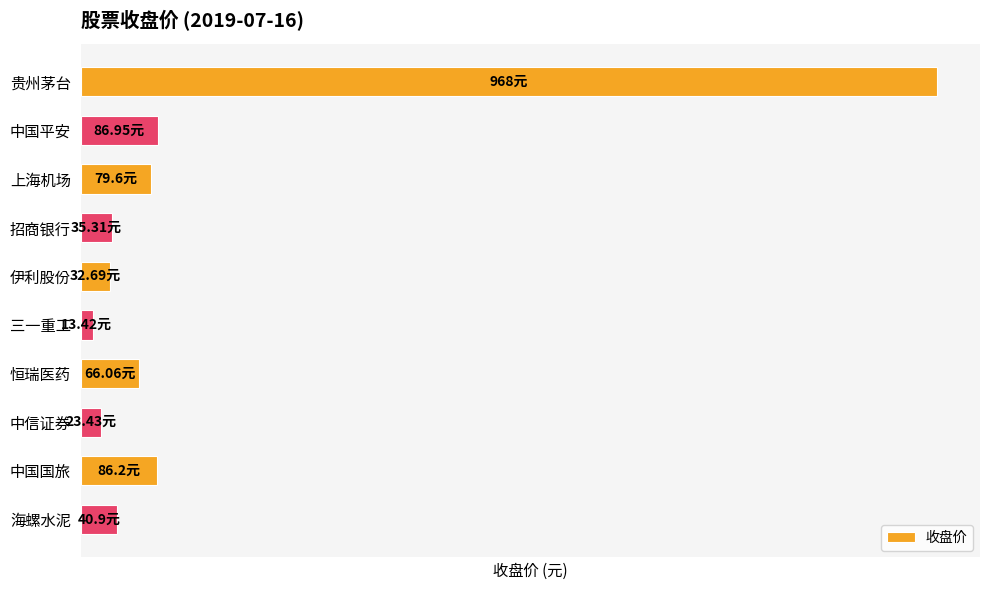

Does the chart contain any negative values?

No